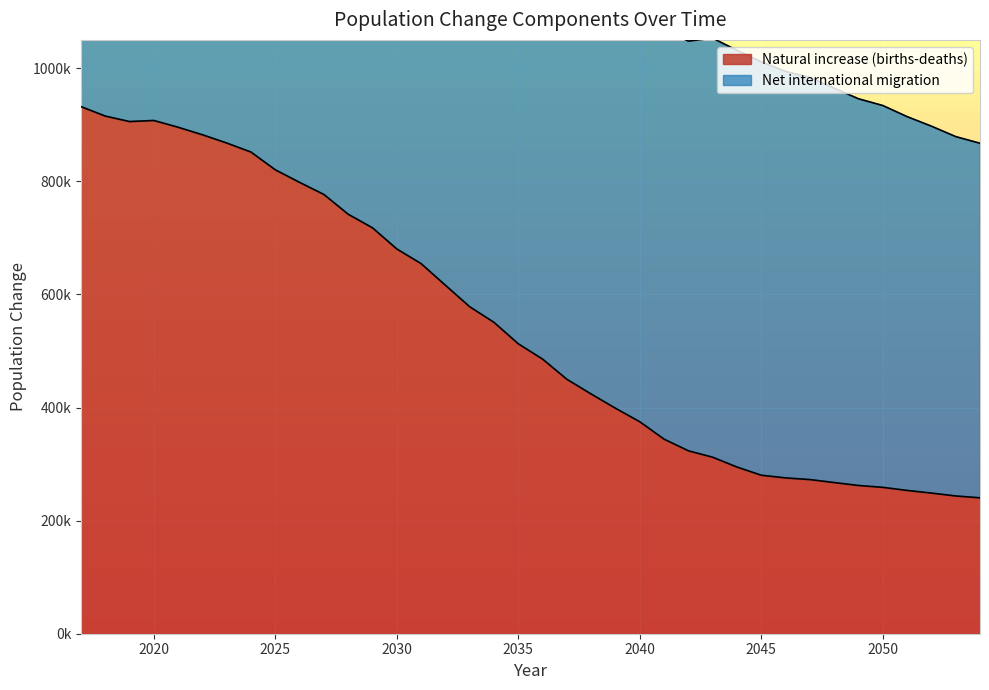

List the labels in order of value, largest first.

2017, 2018, 2020, 2019, 2021, 2022, 2023, 2024, 2025, 2026, 2027, 2028, 2029, 2030, 2031, 2032, 2033, 2034, 2035, 2036, 2037, 2038, 2039, 2040, 2041, 2042, 2043, 2044, 2045, 2046, 2047, 2048, 2049, 2050, 2051, 2052, 2053, 2054